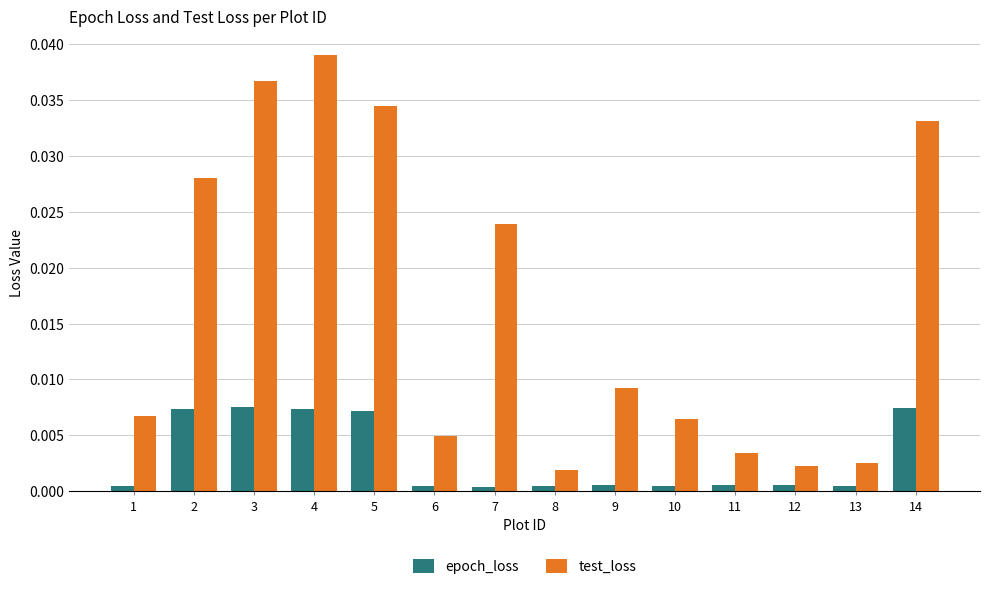

List the series in order of their overall mean, lowest first.

epoch_loss, test_loss